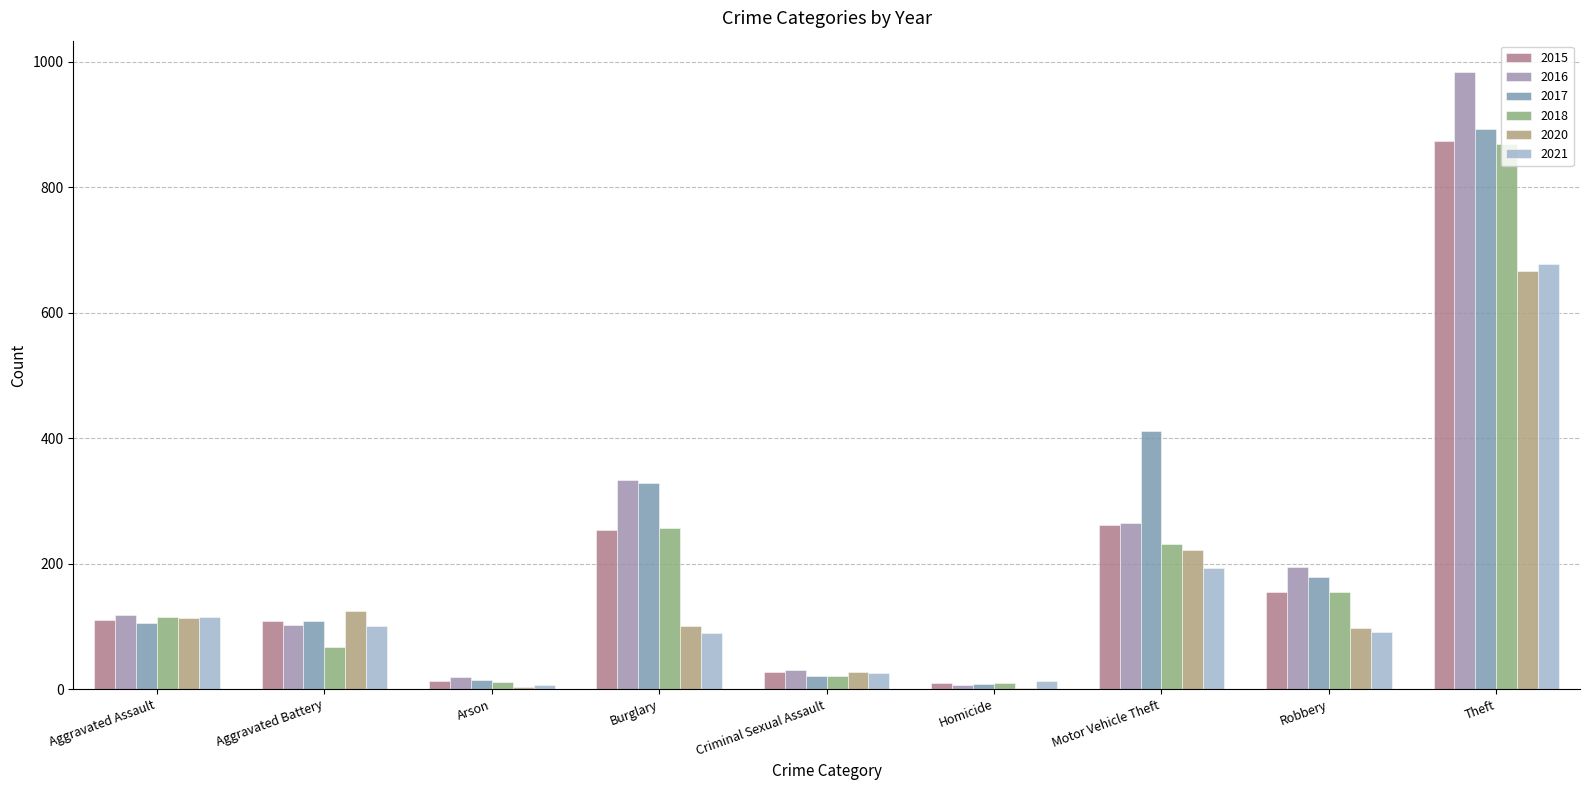

Between Criminal Sexual Assault and Robbery, which is larger?

Robbery